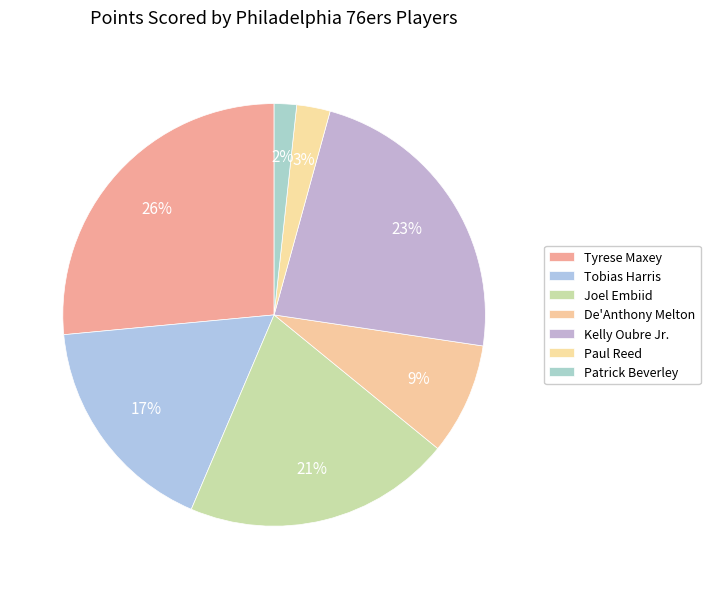

How many slices are in this pie chart?

7